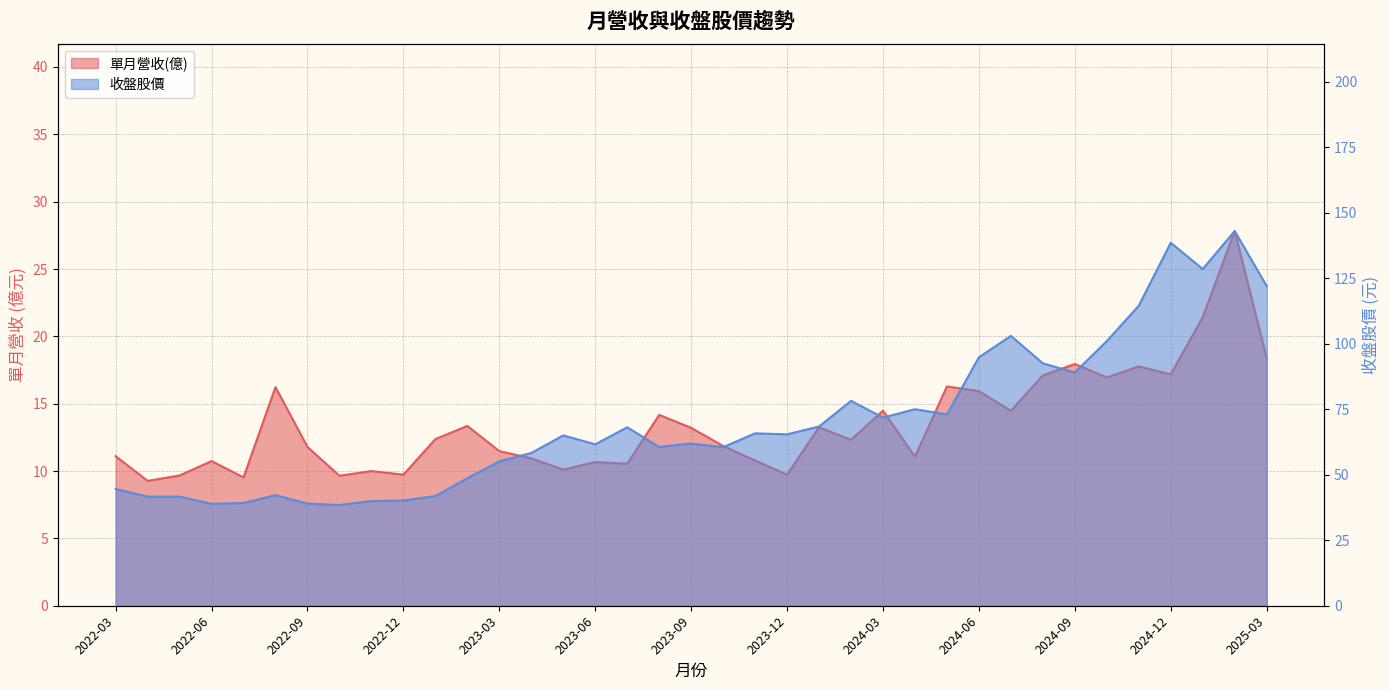

Reading right to left, list all the values displayed in this chart.

單月營收(億): 18.4	27.8	21.4	17.2	17.8	16.9	17.9	17.1	14.5	15.9	16.3	11.1	14.5	12.3	13.2	9.7	10.8	11.9	13.2	14.2	10.5	10.7	10.1	10.9	11.5	13.3	12.4	9.7	10.0	9.7	11.8	16.2	9.5	10.7	9.7	9.3	11.1
收盤股價: 122.0	143.0	128.5	138.5	114.5	101.0	89.0	92.5	103.0	94.8	73.0	75.0	71.8	78.2	68.4	65.4	65.8	60.5	61.9	60.6	68.1	61.6	65.0	58.3	55.1	48.6	41.9	40.1	40.0	38.5	39.0	42.2	39.2	38.9	41.6	41.6	44.5